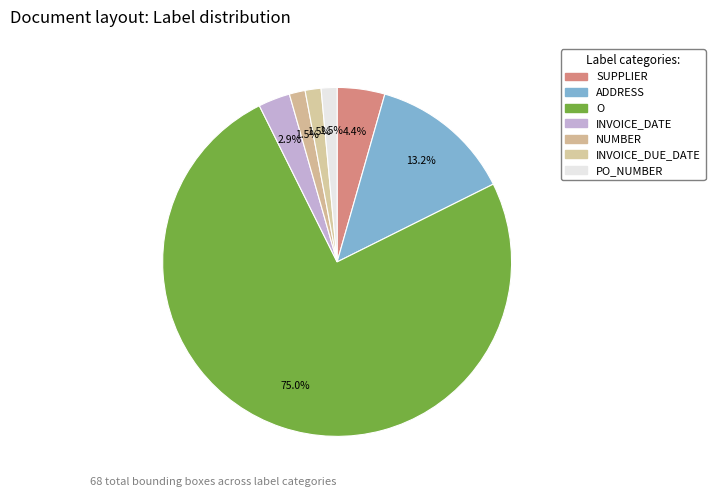

What is the change in value from ADDRESS to PO_NUMBER?

-8